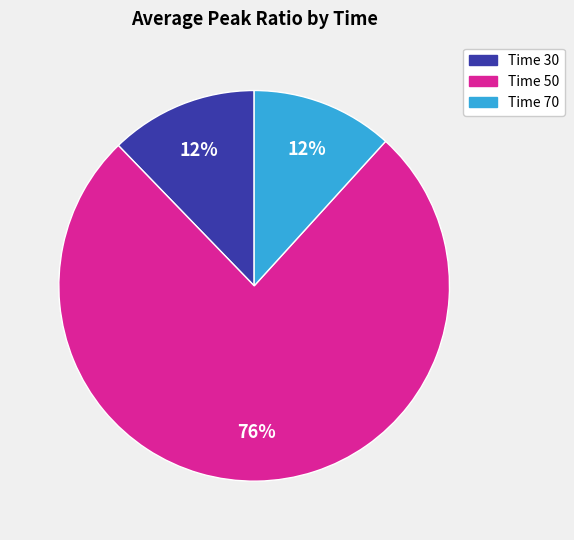

True or false: Time 70 accounts for 23% of the total.

False